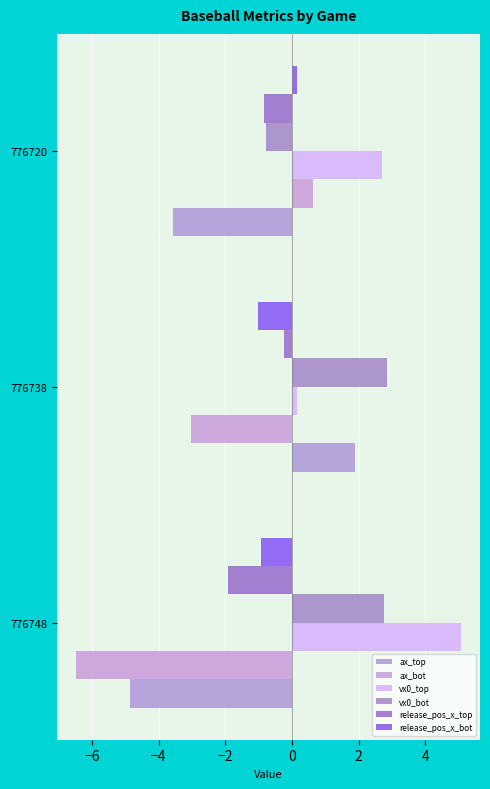

How many values in the ax_bot series are below -3?

2